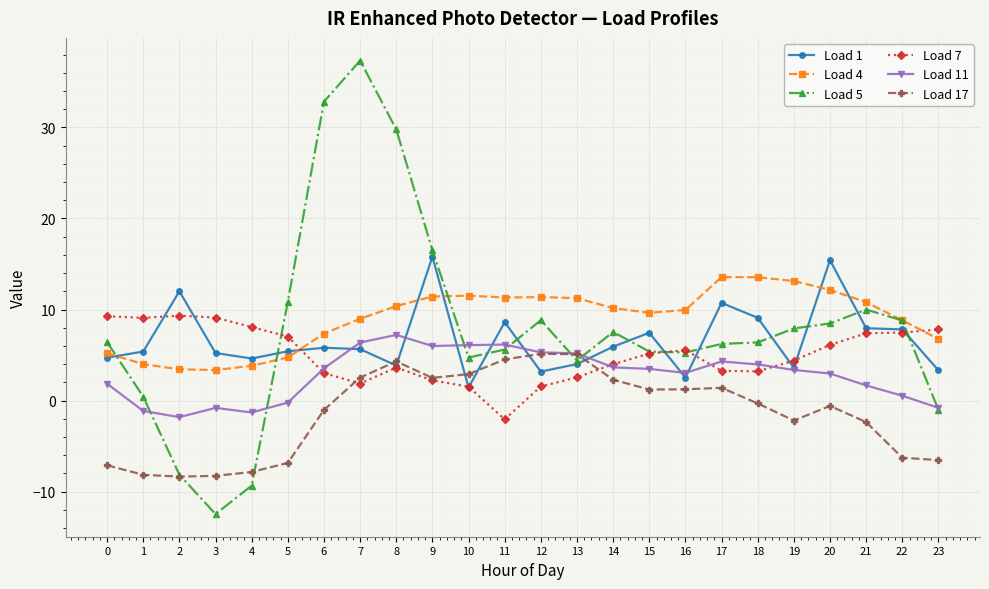

What is the sum of the Load 4 values at 21 and 3?

14.2